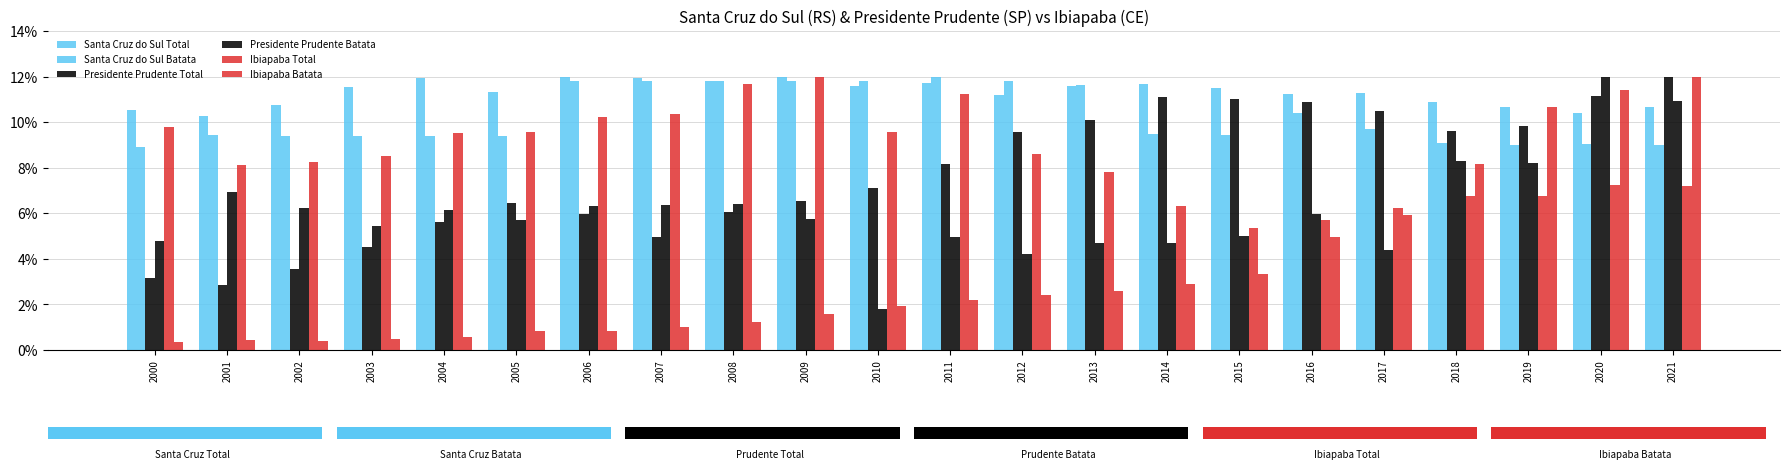

Is it true that Santa Cruz do Sul Batata equals 0.1 at 2007?

True